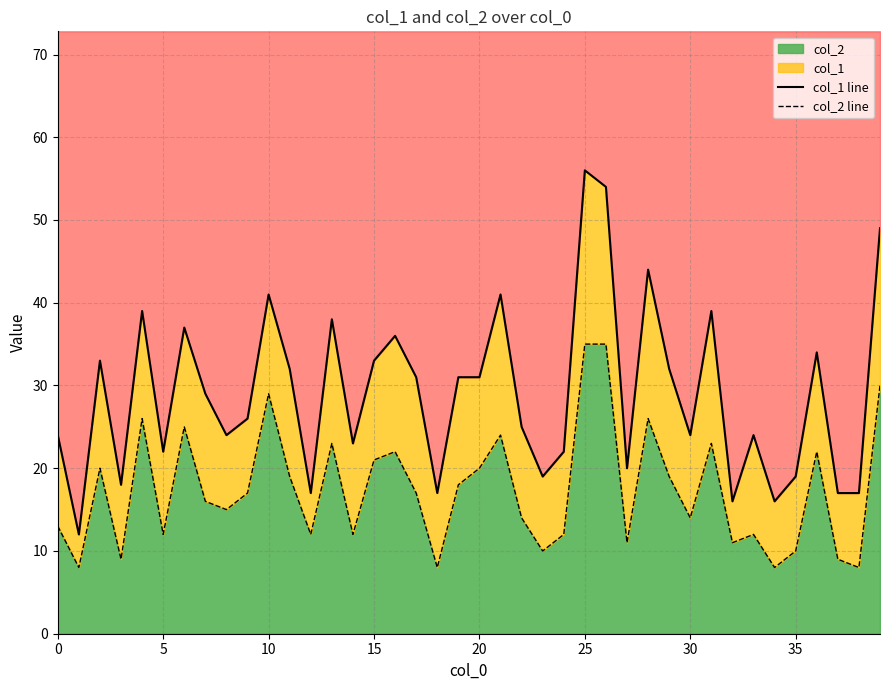

Reading left to right, transcribe all the data shown in this chart.

col_1 line: 24	12	33	18	39	22	37	29	24	26	41	32	17	38	23	33	36	31	17	31	31	41	25	19	22	56	54	20	44	32	24	39	16	24	16	19	34	17	17	49
col_2 line: 13	8	20	9	26	12	25	16	15	17	29	19	12	23	12	21	22	17	8	18	20	24	14	10	12	35	35	11	26	19	14	23	11	12	8	10	22	9	8	30